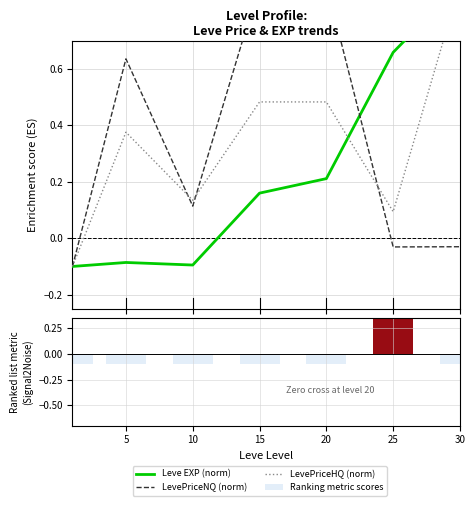

Where does the LevePriceHQ (norm) series first go above 0?

5